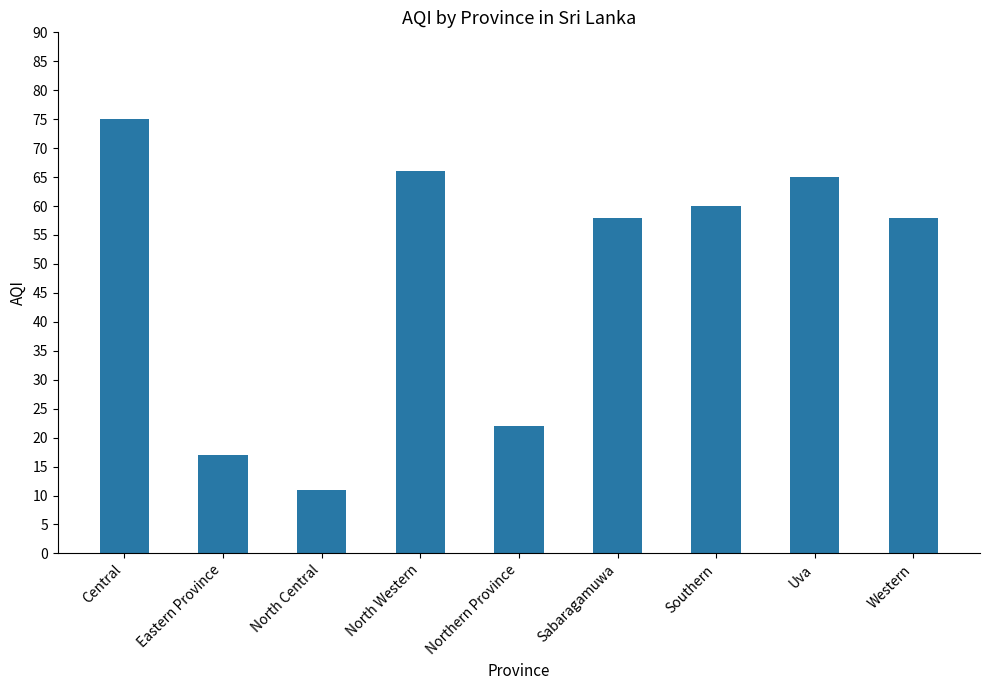

True or false: the data shows 112 at Central.

False